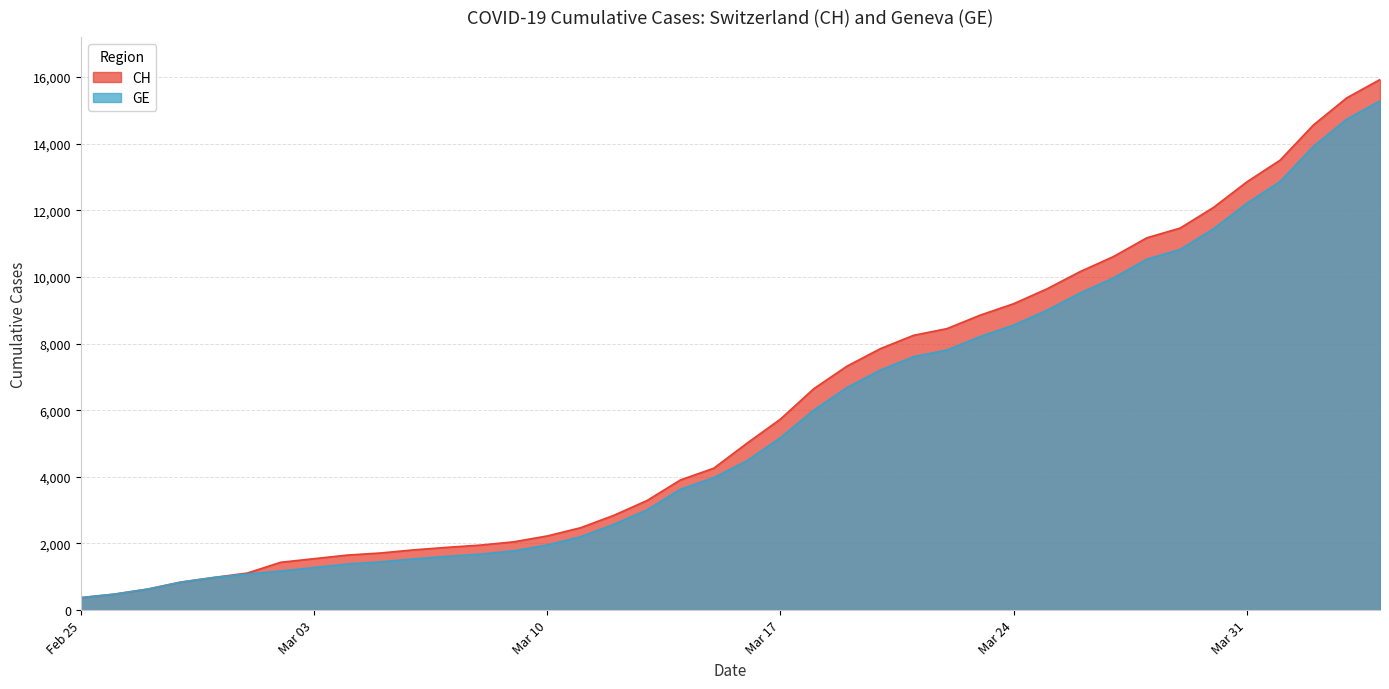

At which category is the sum across all series the highest?

2020-04-04